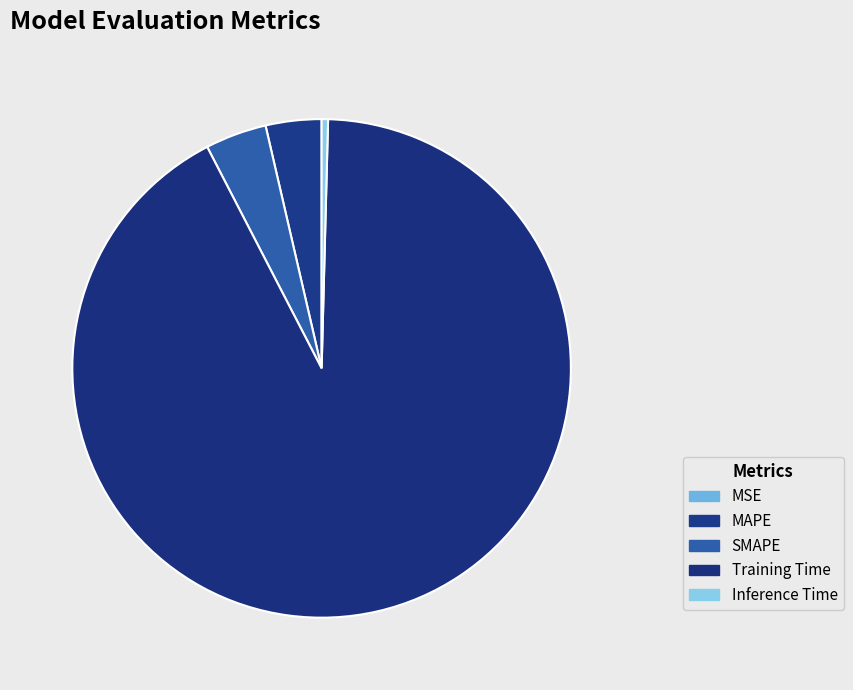

To the nearest percent, what portion does Training Time represent?

92%